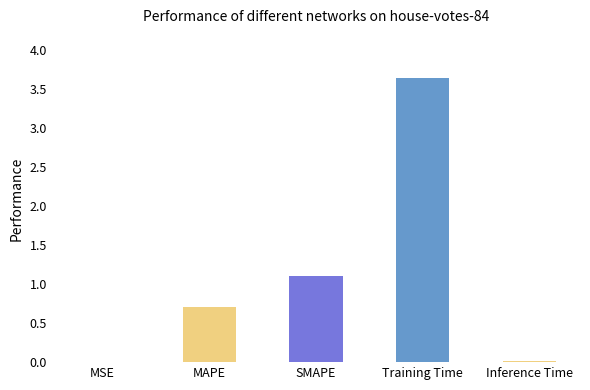

Which has a higher value, Inference Time or MAPE?

MAPE